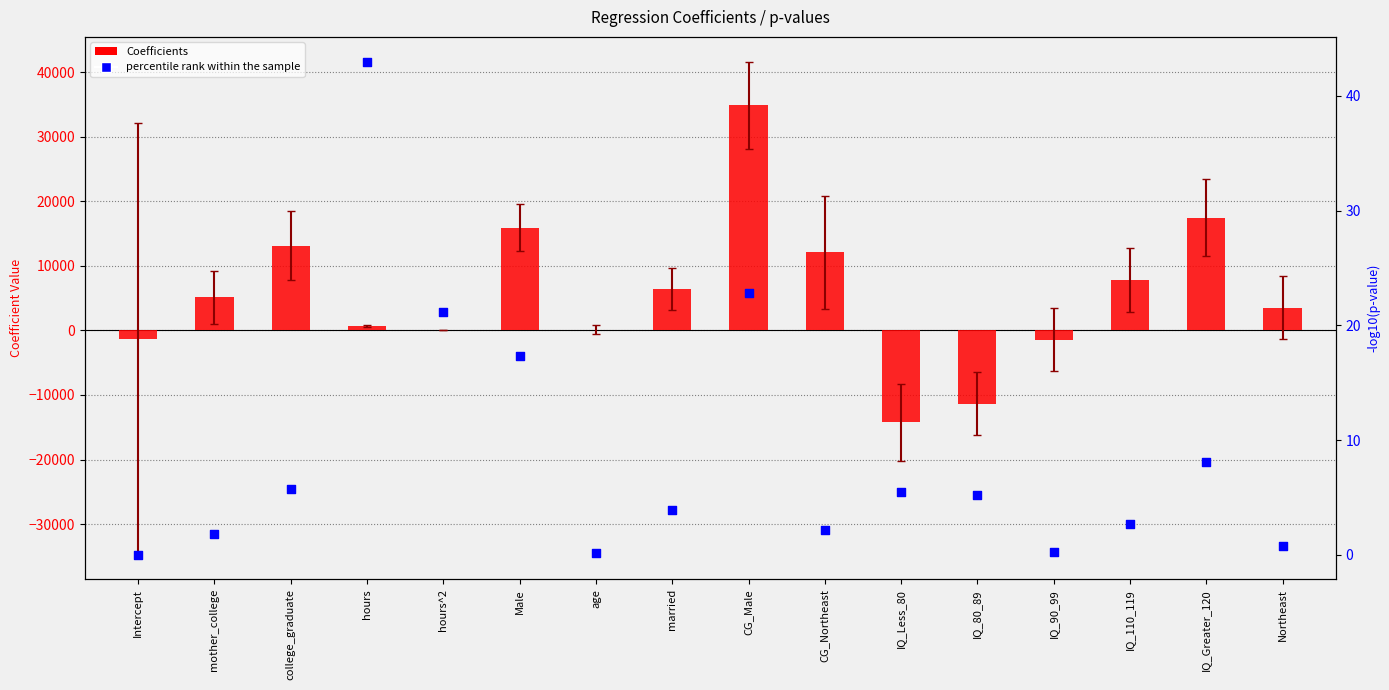

Is the value of percentile rank within the sample at IQ_110_119 greater than the value of Coefficients at CG_Male?

No